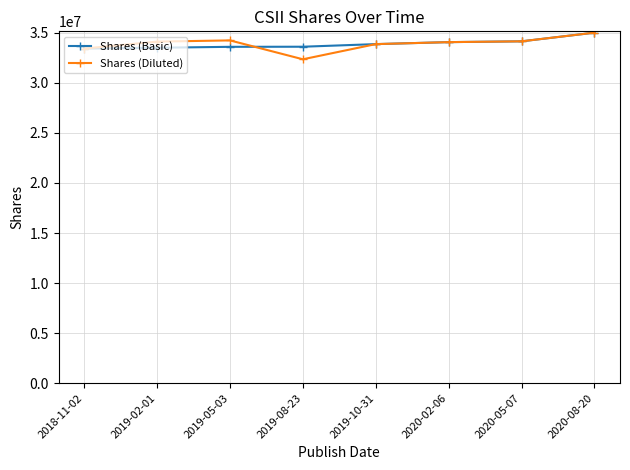

What position from the right is 2020-05-07?

2